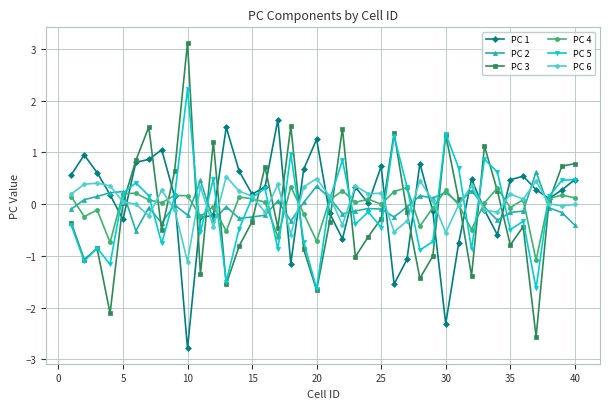

True or false: PC 3 has more than 2 interior local peaks.

True